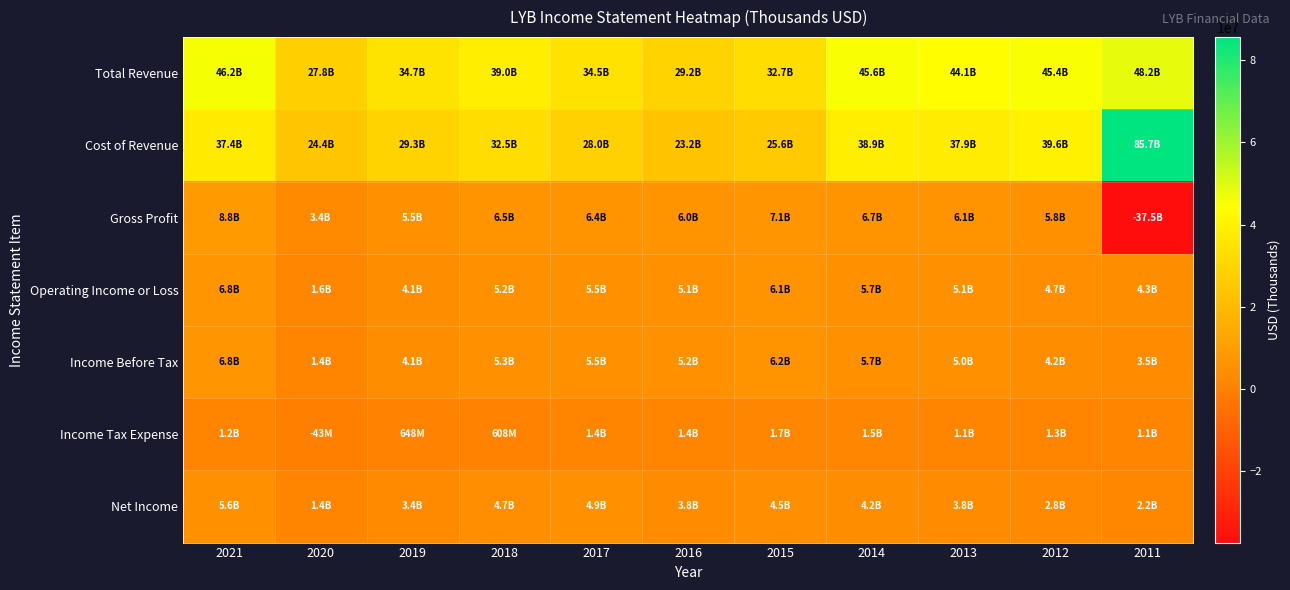

Reading right to left, extract all data points from this chart.

Total Revenue: 2011=48183000	2012=45352000	2013=44062000	2014=45608000	2015=32735000	2016=29183000	2017=34484000	2018=39004000	2019=34727000	2020=27753000	2021=46173000
Cost of Revenue: 2011=85681000	2012=39577000	2013=37927000	2014=38933000	2015=25633000	2016=23185000	2017=28036000	2018=32530000	2019=29267000	2020=24359000	2021=37397000
Gross Profit: 2011=-37498000	2012=5775000	2013=6135000	2014=6675000	2015=7102000	2016=5998000	2017=6448000	2018=6474000	2019=5460000	2020=3394000	2021=8776000
Operating Income or Loss: 2011=4329000	2012=4669000	2013=5101000	2014=5736000	2015=6122000	2016=5060000	2017=5460000	2018=5231000	2019=4116000	2020=1559000	2021=6773000
Income Before Tax: 2011=3531000	2012=4185000	2013=4996000	2014=5712000	2015=6209000	2016=5233000	2017=5493000	2018=5311000	2019=4052000	2020=1386000	2021=6786000
Income Tax Expense: 2011=1059000	2012=1327000	2013=1136000	2014=1540000	2015=1730000	2016=1386000	2017=1417000	2018=608000	2019=648000	2020=-43000	2021=1163000
Net Income: 2011=2161000	2012=2845000	2013=3846000	2014=4162000	2015=4468000	2016=3832000	2017=4874000	2018=4682000	2019=3390000	2020=1420000	2021=5610000